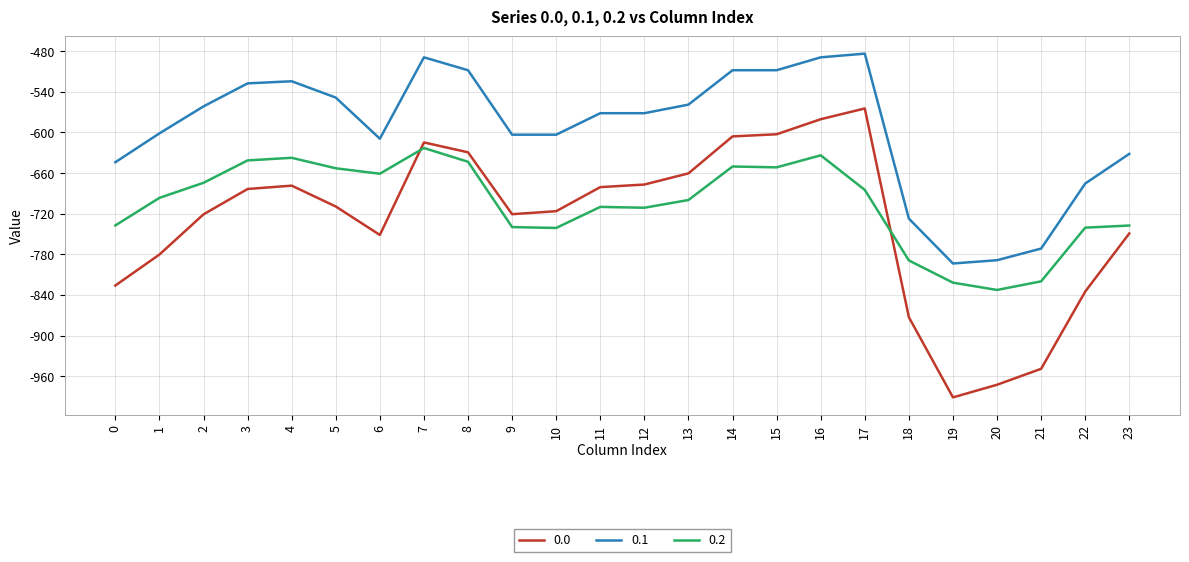

What value does the 0.0 series have at 10?

-716.3